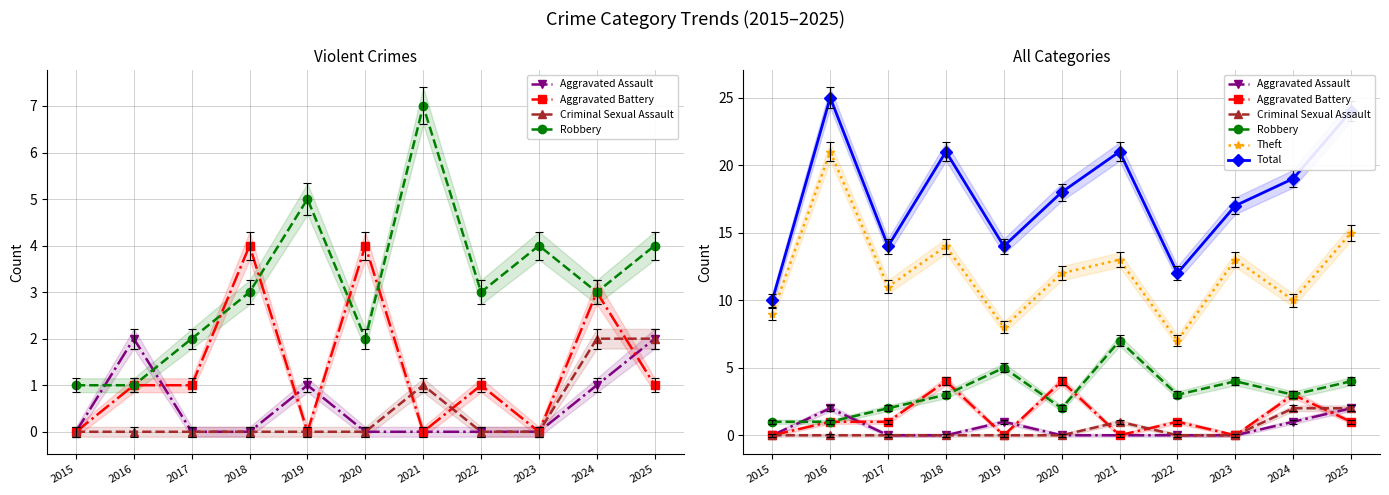

Which has a higher value, 2024 or 2021?

2024